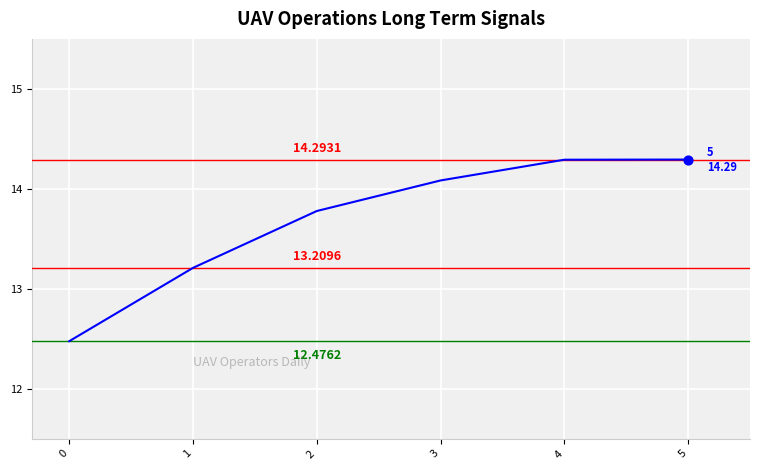

What is the change in value from 2 to 4?

+0.5